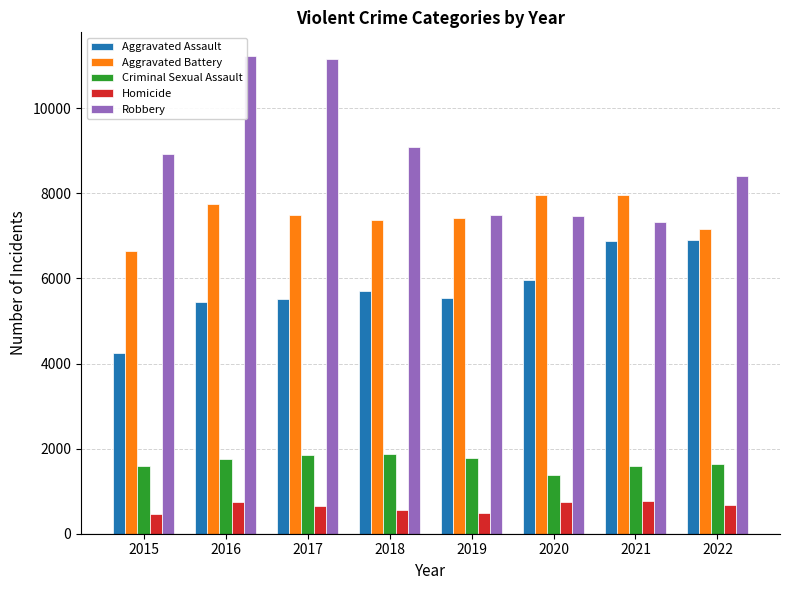

What is the sum of the Criminal Sexual Assault values at 2017 and 2016?

3620